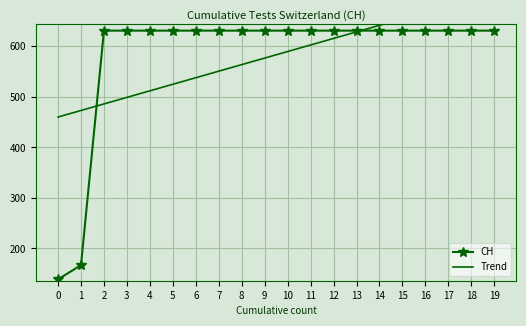

List the series in order of their peak value, highest first.

Trend, CH